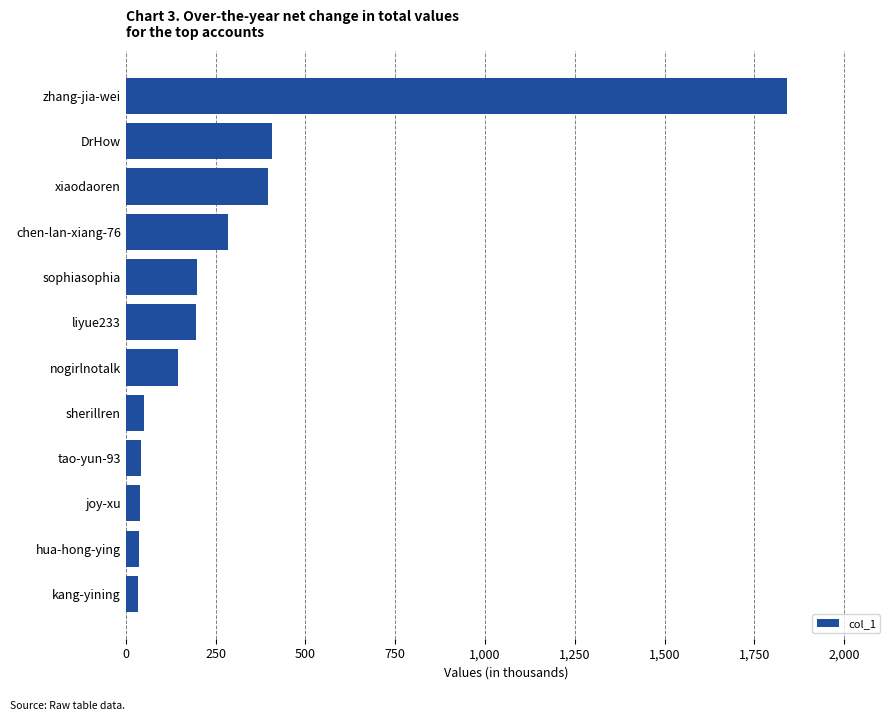

What is the greatest value displayed?

1840389